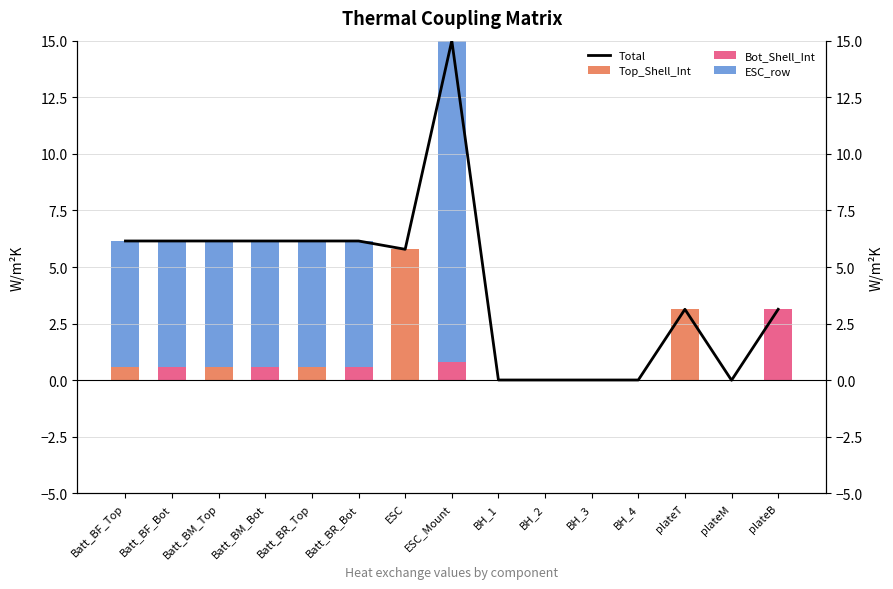

What position from the left is Batt_BR_Top?

5